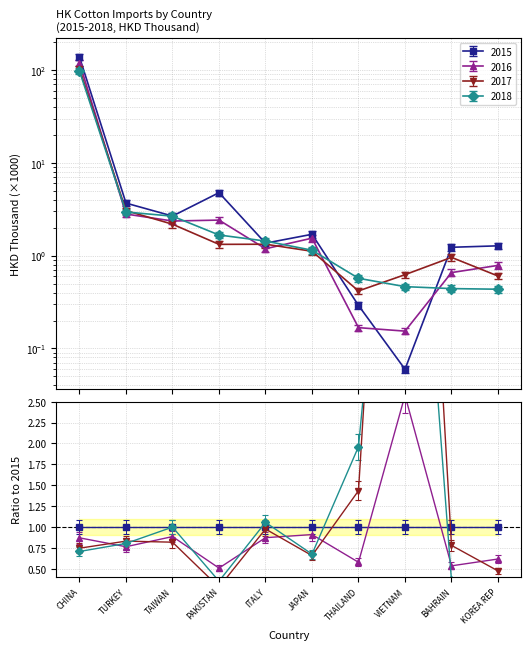

How many lines are shown in the chart?

4